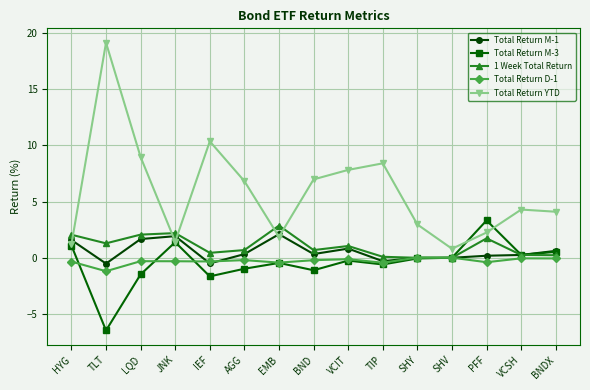

In Total Return M-3, how many points are higher than both neighbors (excluding endpoints)?

4